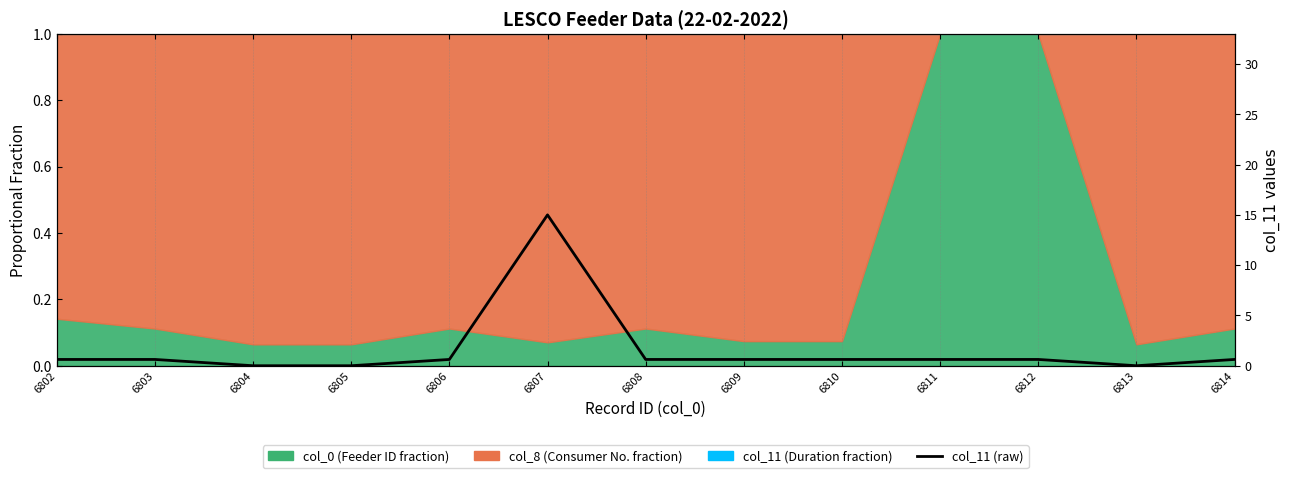

List the labels in order of value, smallest first.

6804, 6805, 6813, 6802, 6803, 6806, 6808, 6809, 6810, 6811, 6812, 6814, 6807